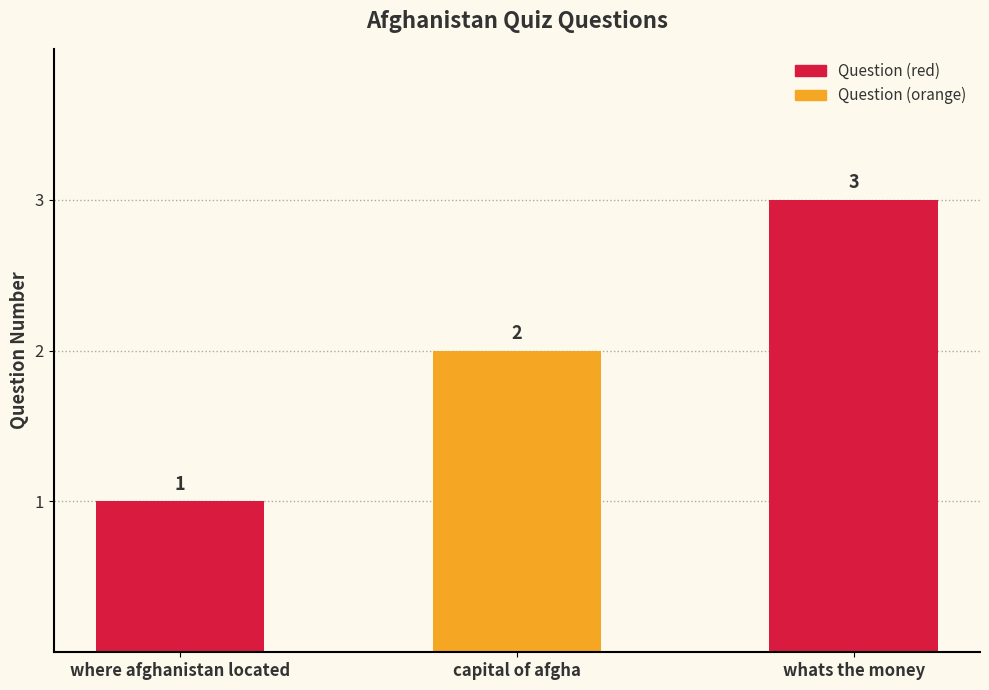

What is the sum of all values?

6